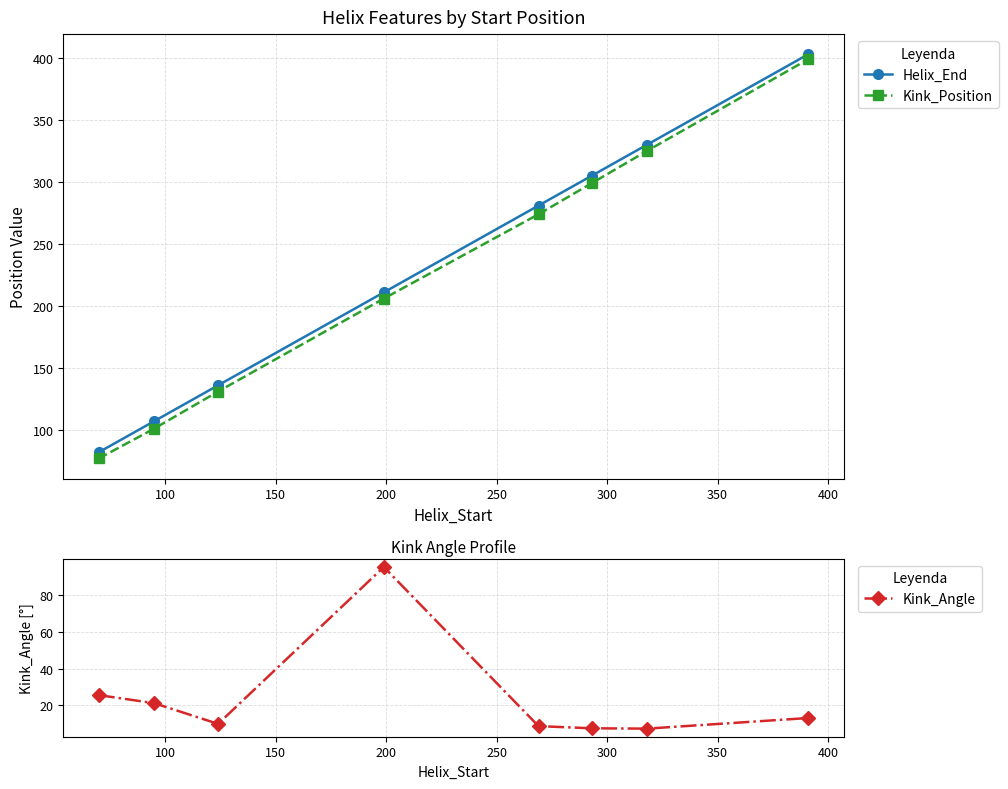

True or false: Kink_Position has more than 0 interior local peaks.

False